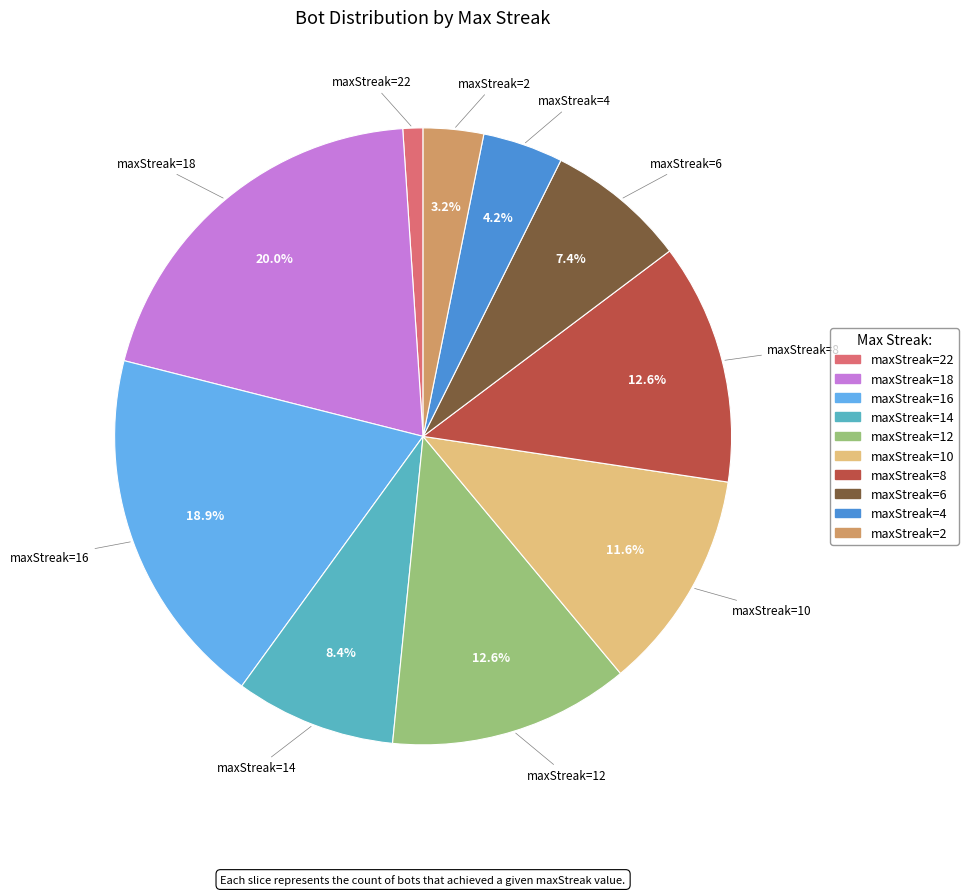

Does any single category account for the majority?

No